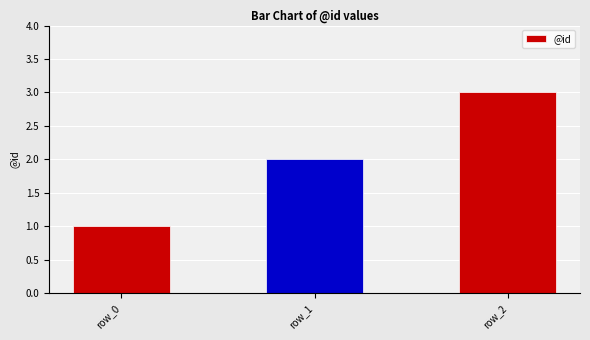

What is the sum of the values at row_1 and row_0?

3